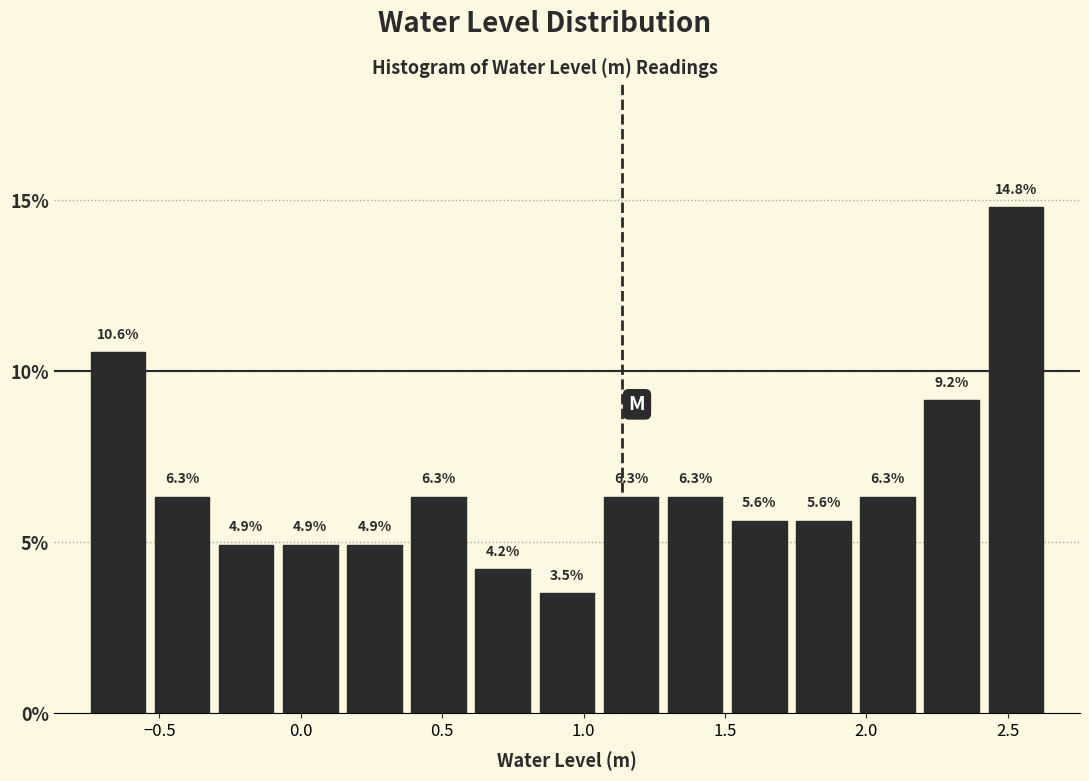

Which range on the x-axis has the tallest bar?

2.40 to 2.65